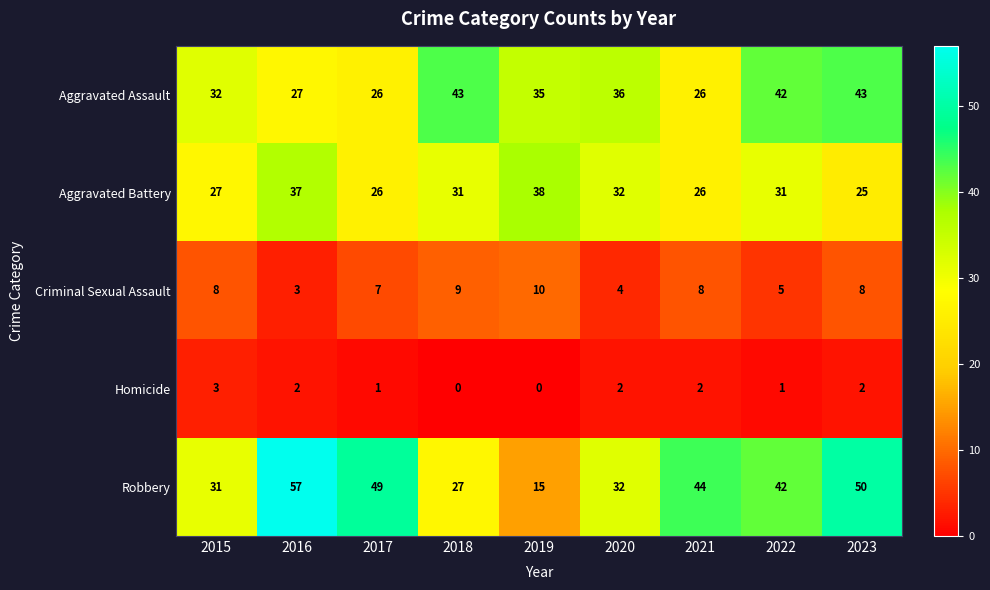

What is the sum of all Homicide values?

13